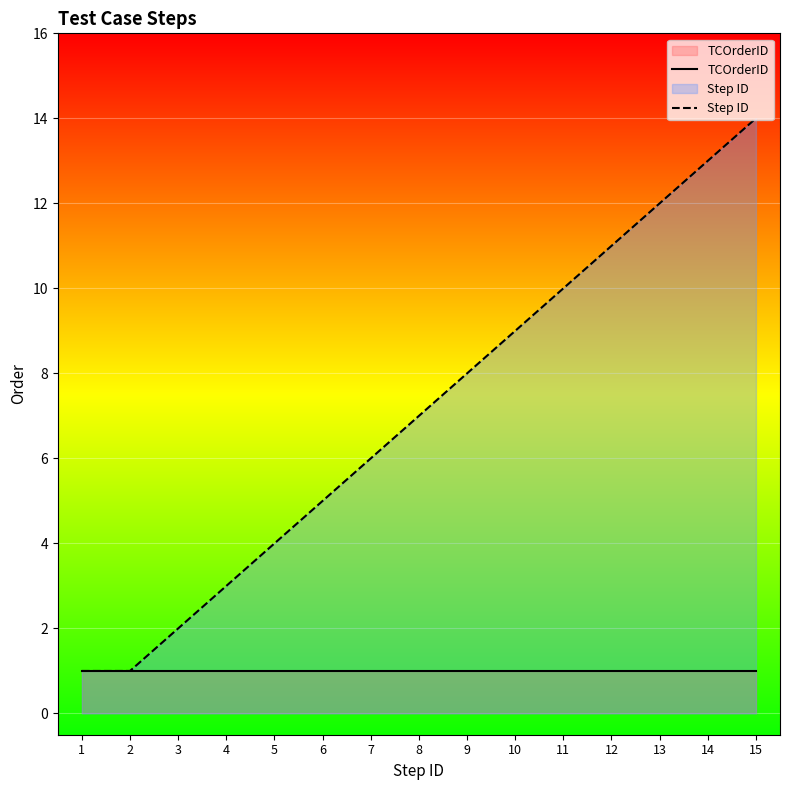

Which category has the highest value in the Step ID series?

15